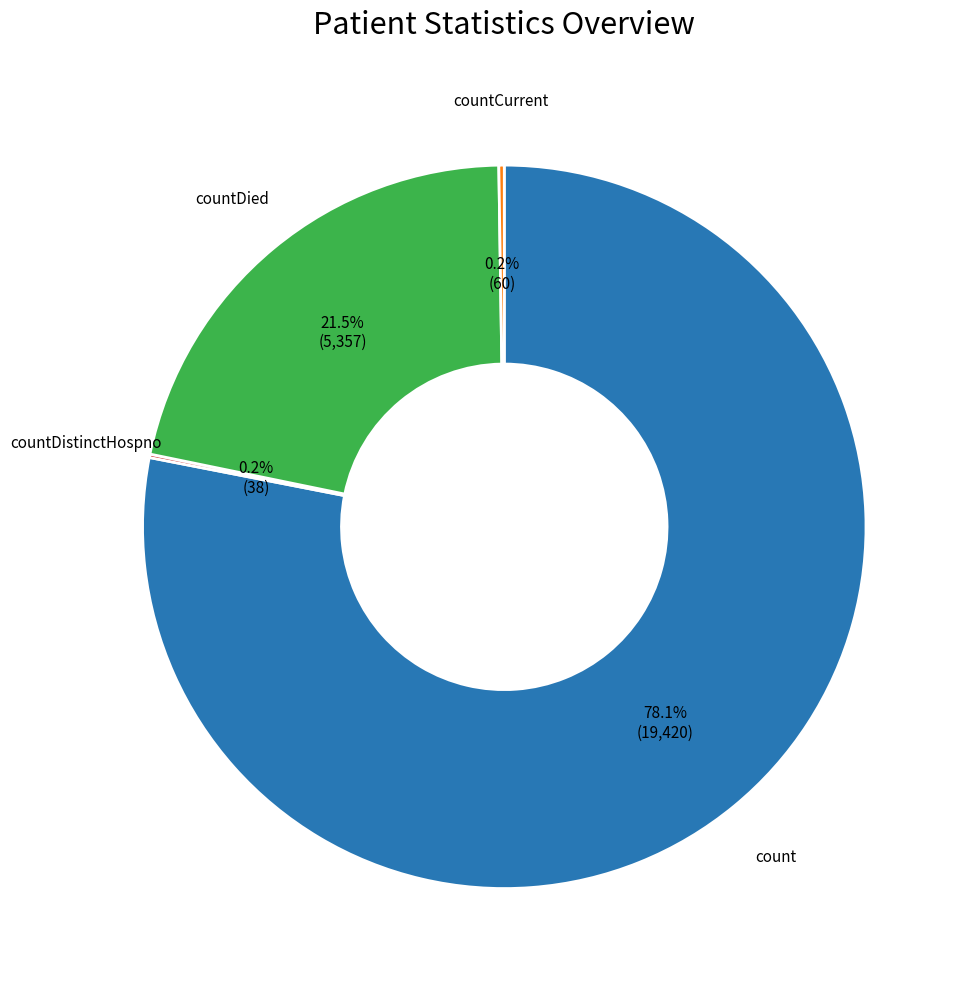

What portion of the pie excludes count?

21.9%